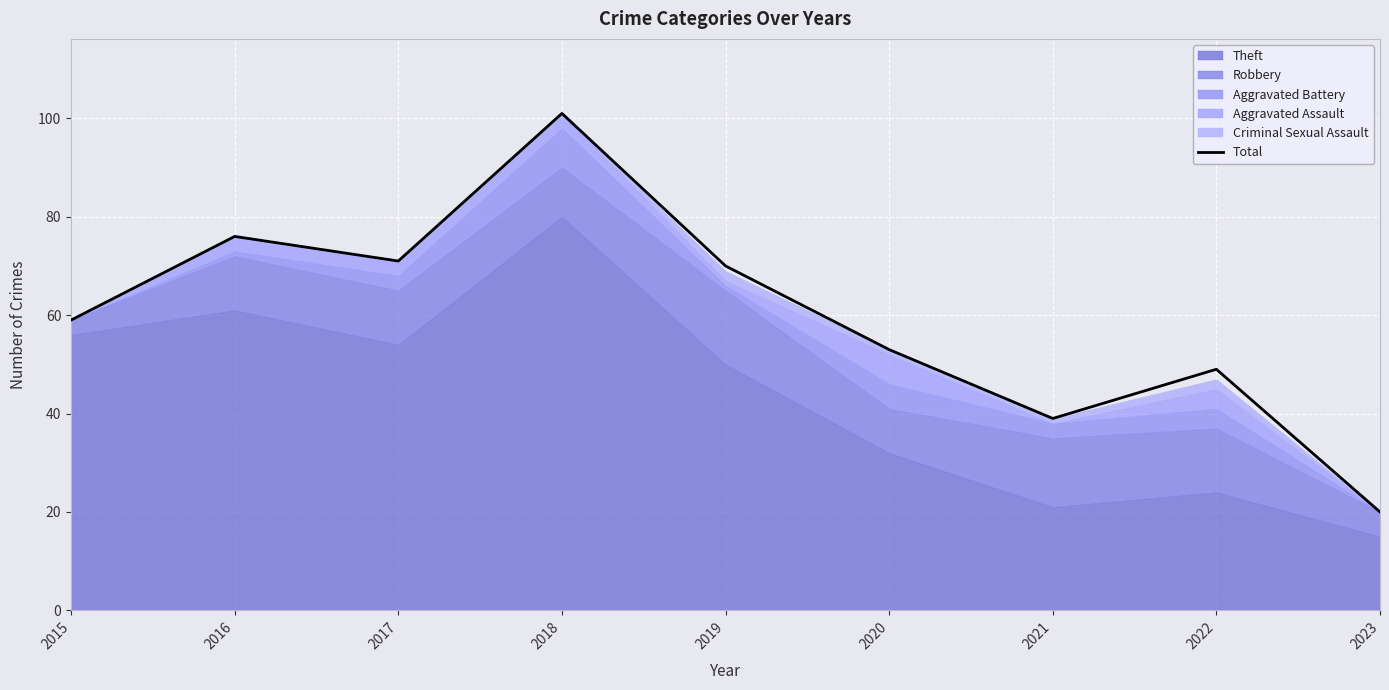

What is the value of the 4th point from the left?

101